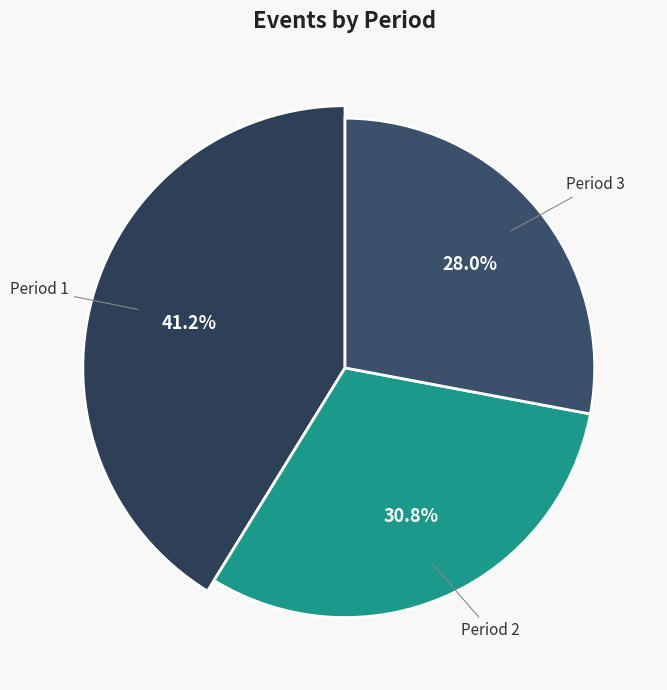

Does any single category account for the majority?

No